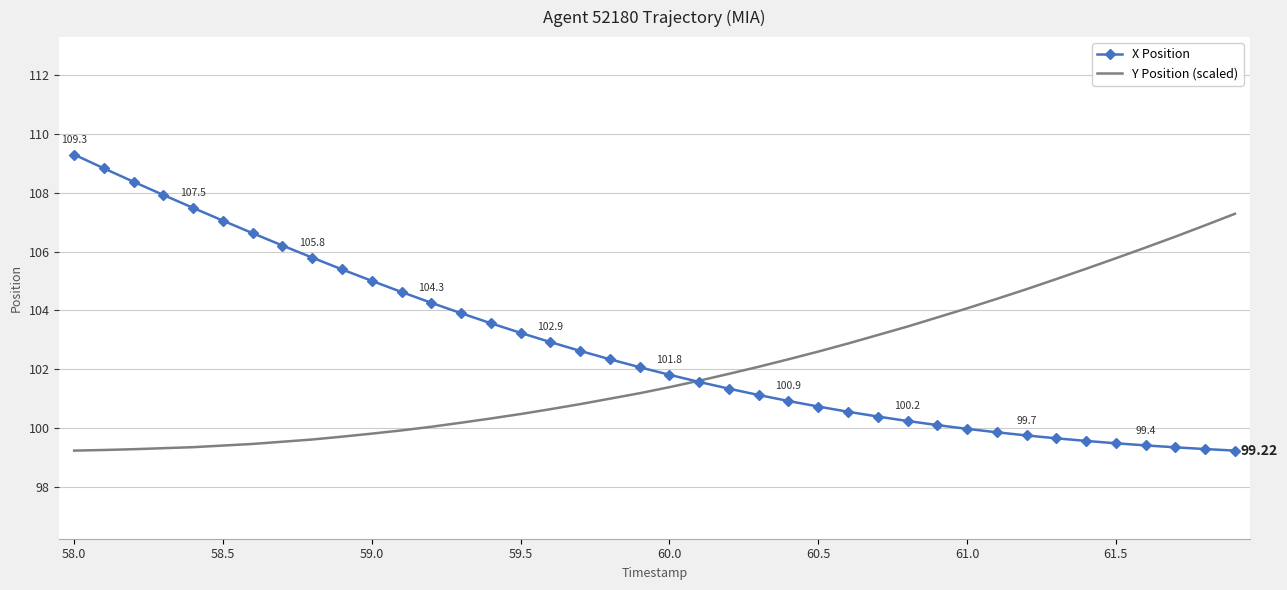

What is the average value of the Y Position (scaled) series?

102.0